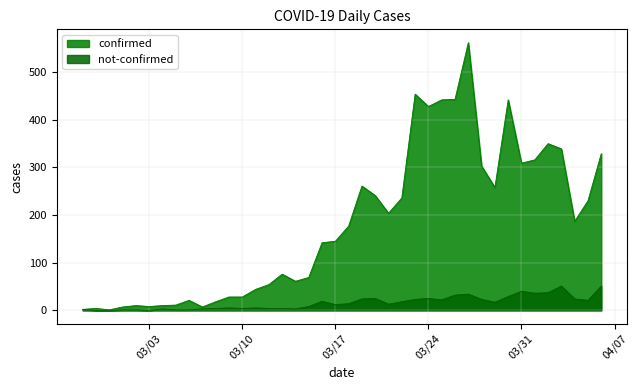

How many data points in confirmed are less than 177?

20